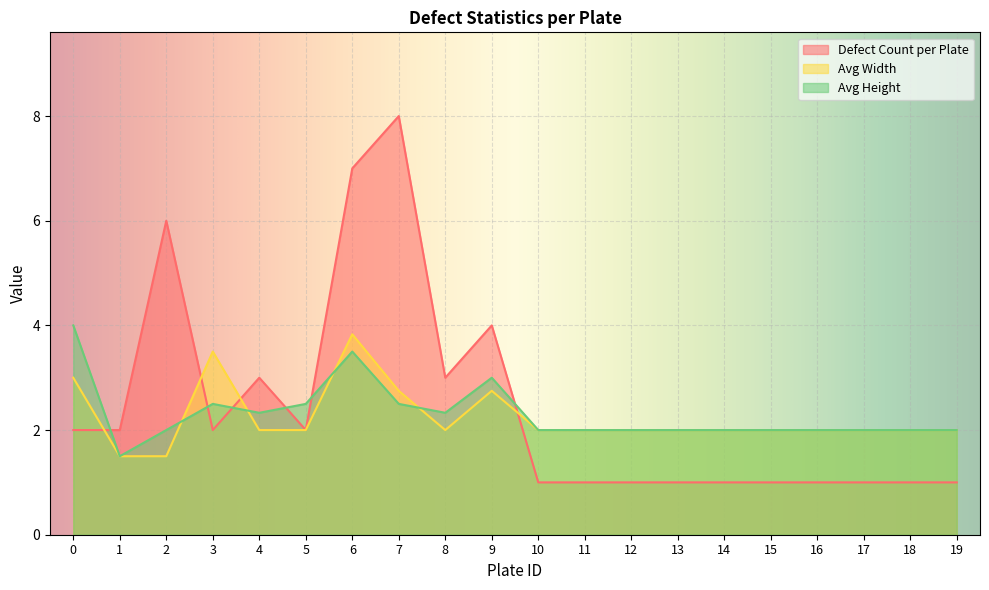

Reading right to left, transcribe all the data shown in this chart.

Defect Count per Plate: 1.0	1.0	1.0	1.0	1.0	1.0	1.0	1.0	1.0	1.0	4.0	3.0	8.0	7.0	2.0	3.0	2.0	6.0	2.0	2.0
Avg Width: 2.0	2.0	2.0	2.0	2.0	2.0	2.0	2.0	2.0	2.0	2.8	2.0	2.8	3.8	2.0	2.0	3.5	1.5	1.5	3.0
Avg Height: 2.0	2.0	2.0	2.0	2.0	2.0	2.0	2.0	2.0	2.0	3.0	2.3	2.5	3.5	2.5	2.3	2.5	2.0	1.5	4.0